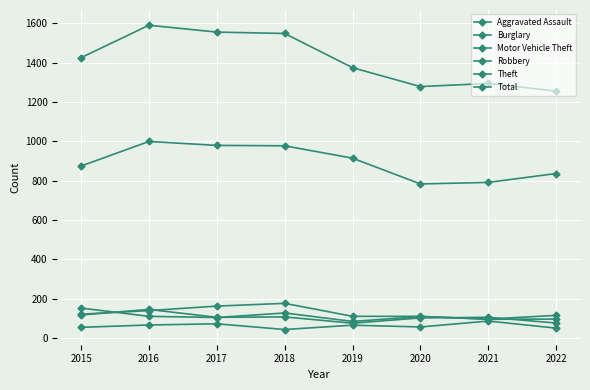

What is the difference between the highest and lowest values at 2021?

1208